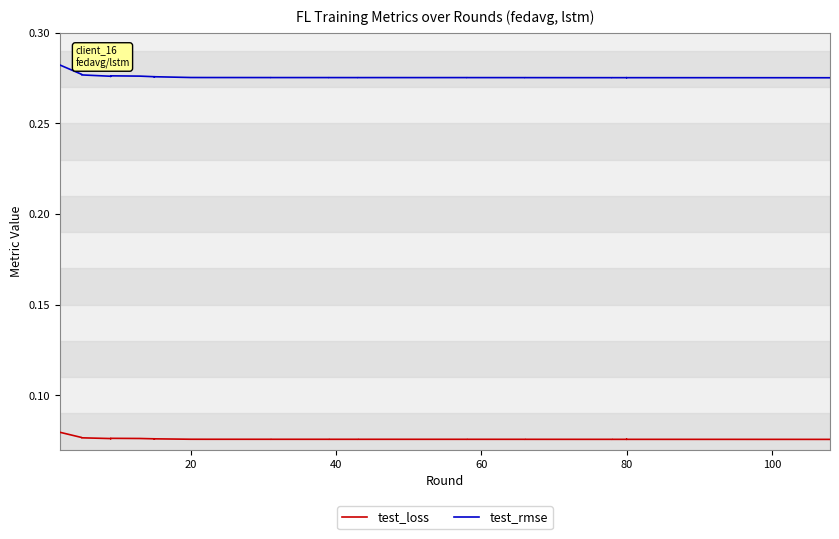

Reading left to right, extract all data points from this chart.

test_loss: 0.1	0.1	0.1	0.1	0.1	0.1	0.1	0.1	0.1	0.1	0.1	0.1	0.1	0.1	0.1	0.1	0.1	0.1	0.1	0.1	0.1	0.1	0.1	0.1	0.1	0.1	0.1	0.1	0.1	0.1	0.1	0.1	0.1	0.1	0.1	0.1	0.1	0.1	0.1	0.1
test_rmse: 0.3	0.3	0.3	0.3	0.3	0.3	0.3	0.3	0.3	0.3	0.3	0.3	0.3	0.3	0.3	0.3	0.3	0.3	0.3	0.3	0.3	0.3	0.3	0.3	0.3	0.3	0.3	0.3	0.3	0.3	0.3	0.3	0.3	0.3	0.3	0.3	0.3	0.3	0.3	0.3